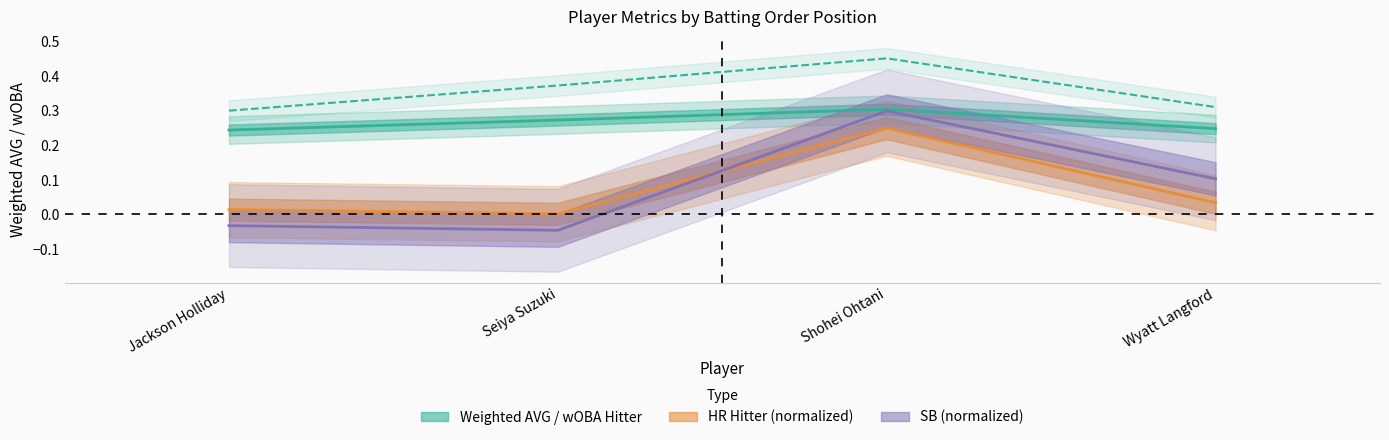

The Weighted AVG Hitter series shows 0.2 at Jackson Holliday. True or false?

True